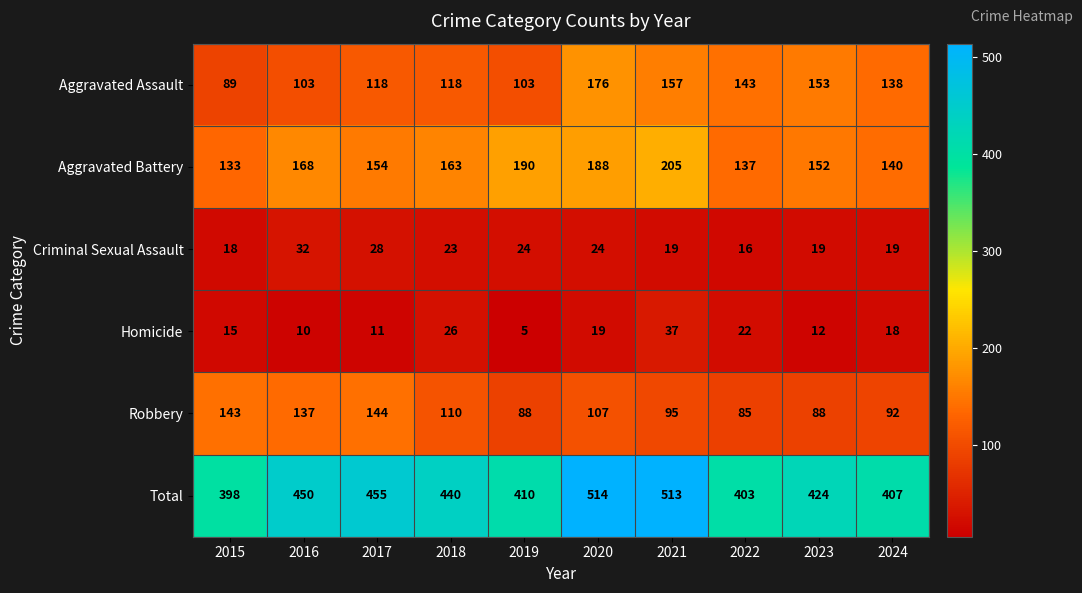

Which series has the largest total across all categories?

Total